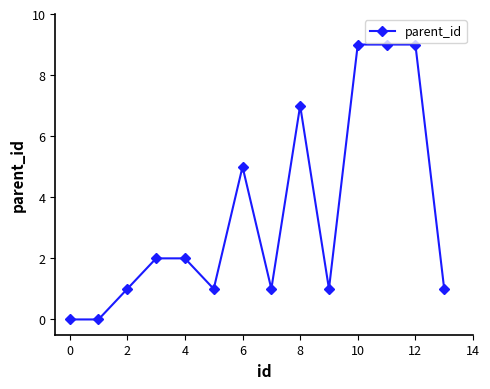

What is the maximum value shown in the chart?

9